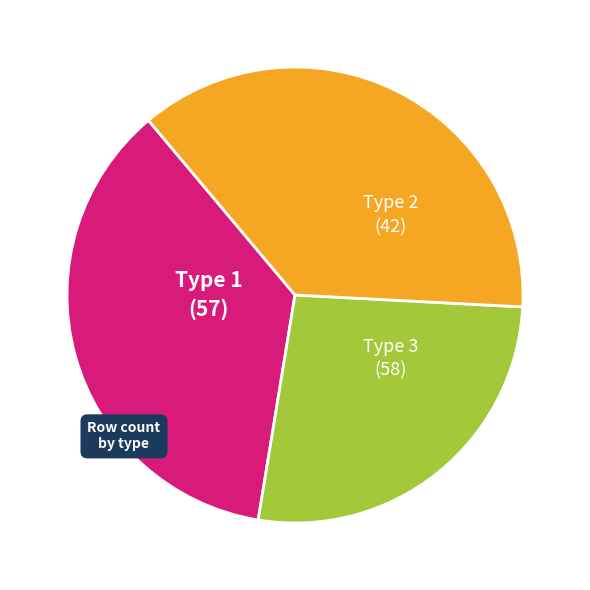

Which slice is the largest?

Type 3